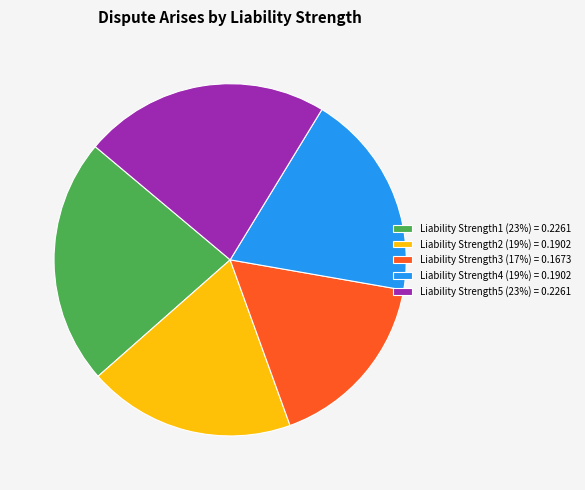

Which slice is the smallest?

Liability Strength3